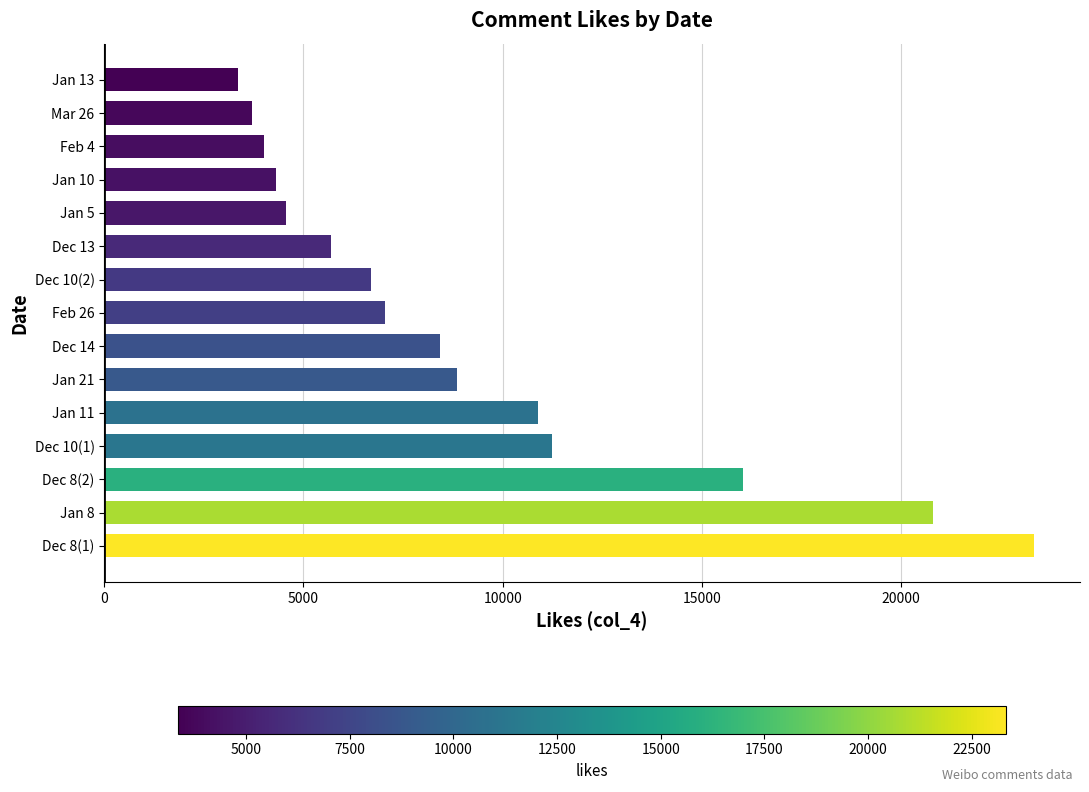

What is the average value?

9262